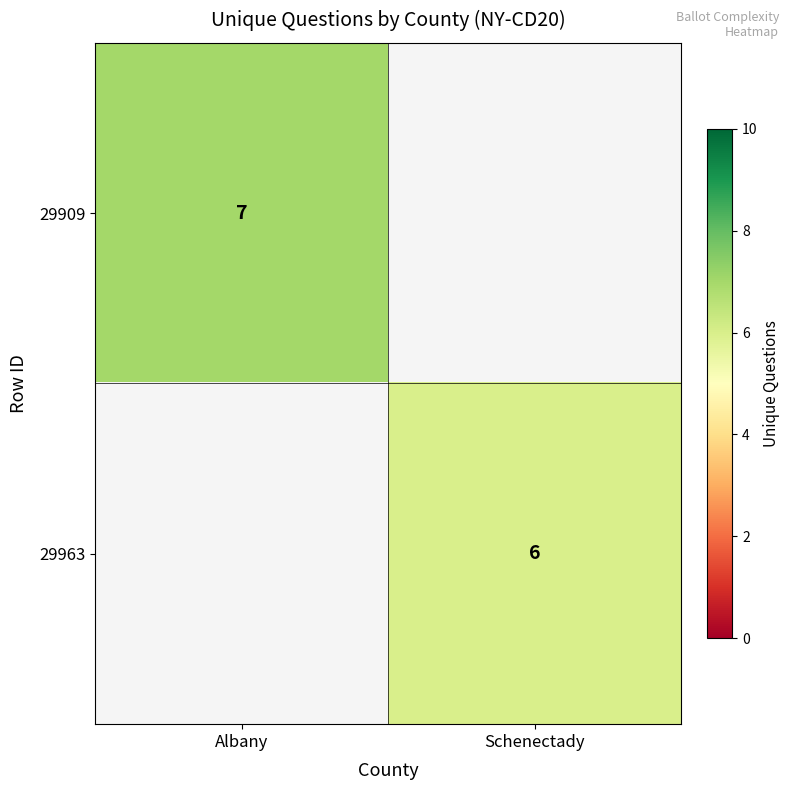

True or false: 29909 has a value of 3 at Albany.

False